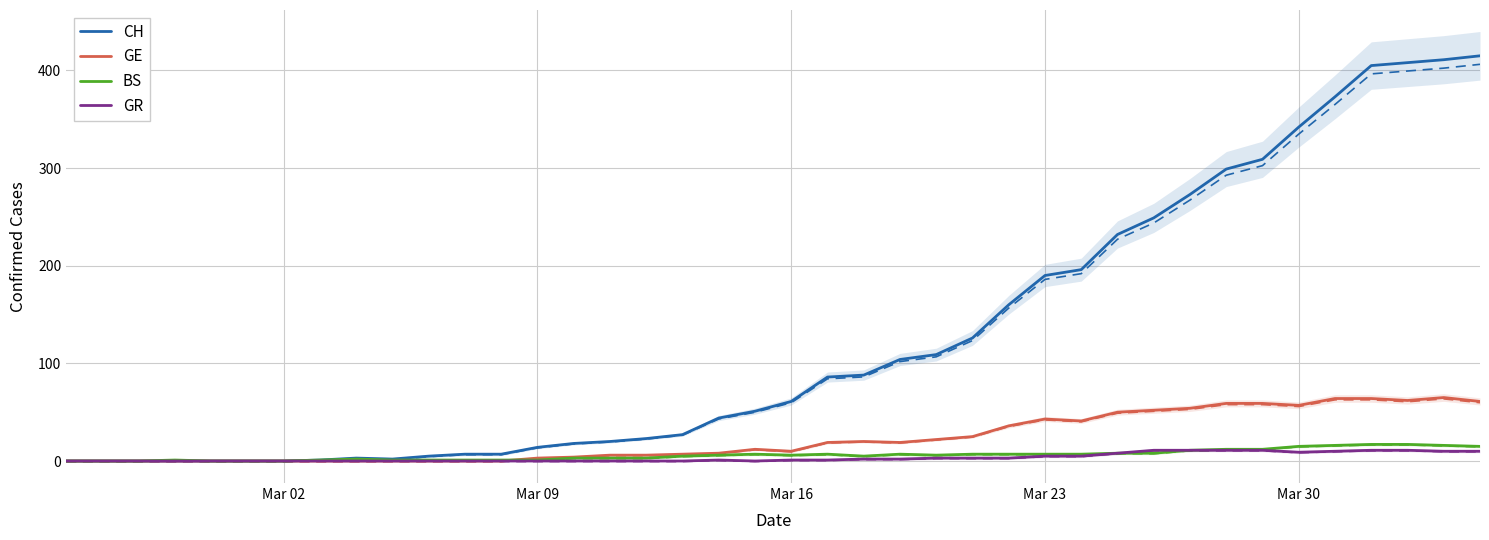

Reading left to right, extract all data points from this chart.

CH: 0	0	0	0	0	0	0	1	3	2	5	7	7	14	18	20	23	27	44	51	61	86	88	104	109	126	160	190	196	232	249	273	299	309	342	373	405	408	411	415
GE: 0	0	0	0	0	0	0	0	0	0	0	0	0	3	4	6	6	7	8	12	10	19	20	19	22	25	36	43	41	50	52	54	59	59	57	64	64	62	65	61
BS: 0	0	0	1	0	0	0	1	2	1	1	1	1	1	3	3	3	5	6	7	6	7	5	7	6	7	7	7	7	8	8	11	12	12	15	16	17	17	16	15
GR: 0	0	0	0	0	0	0	0	0	0	0	0	0	0	0	0	0	0	1	0	1	1	2	2	3	3	3	5	5	8	11	11	11	11	9	10	11	11	10	10